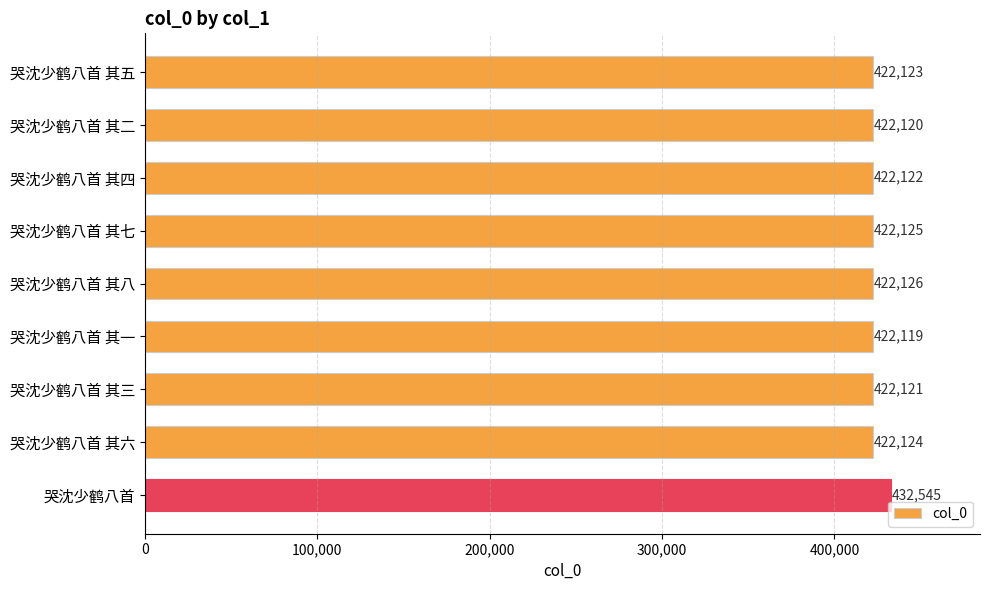

Which label corresponds to the smallest value in the chart?

哭沈少鹤八首 其一